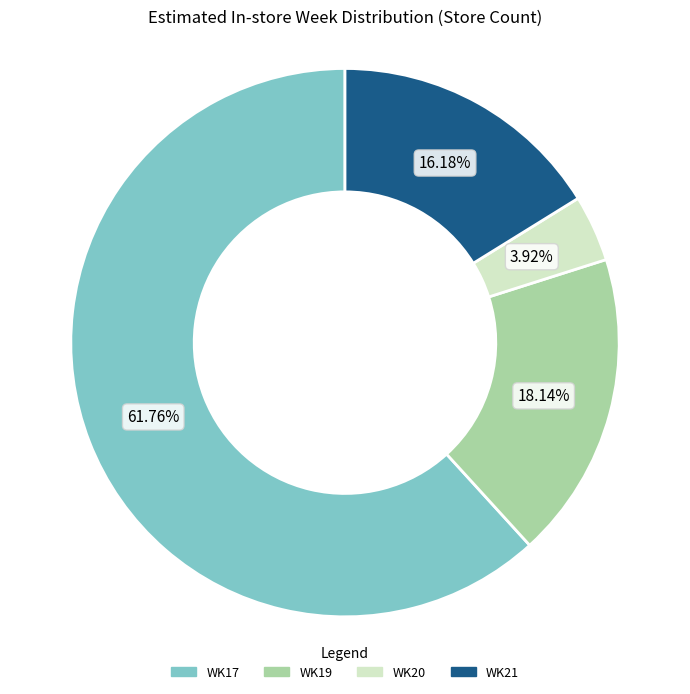

Which category has the smallest portion of the pie?

WK20